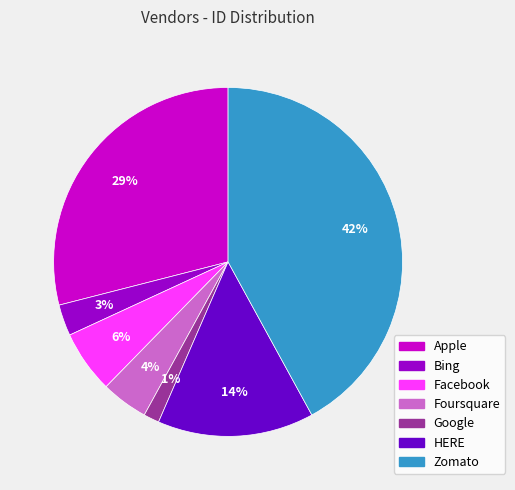

Which category has the biggest portion of the pie?

Zomato